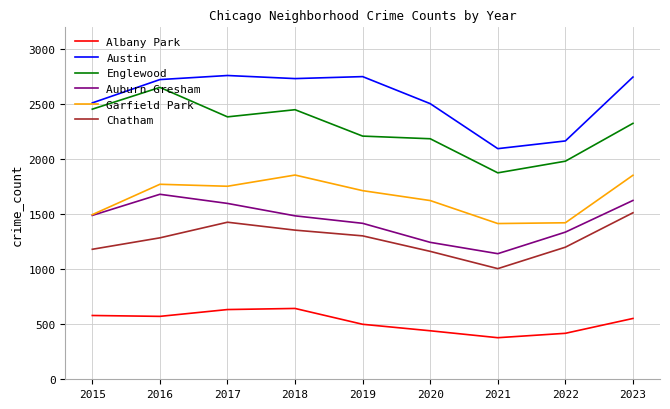

The Auburn Gresham series shows 1830 at 2021. True or false?

False